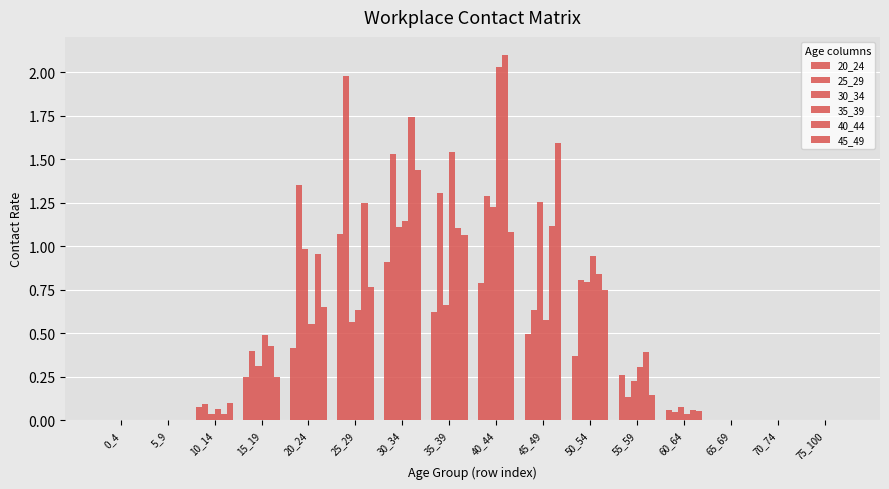

List the labels in order of 35_39 value, smallest first.

0_4, 5_9, 65_69, 70_74, 75_100, 60_64, 10_14, 55_59, 15_19, 20_24, 45_49, 25_29, 50_54, 30_34, 35_39, 40_44